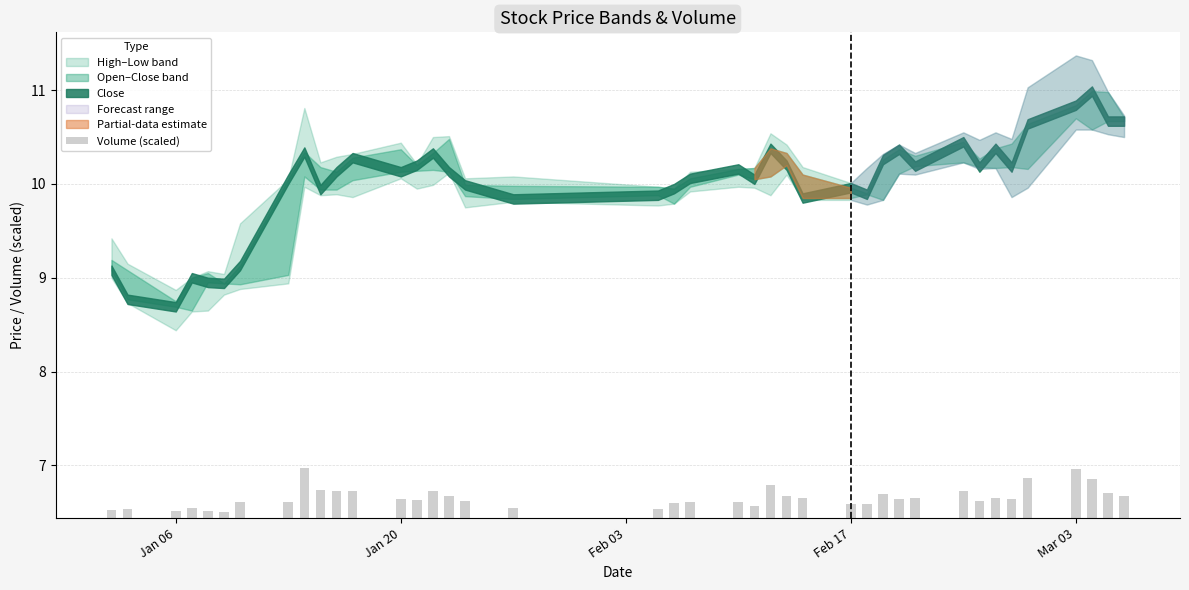

How many bars are there in total?

40